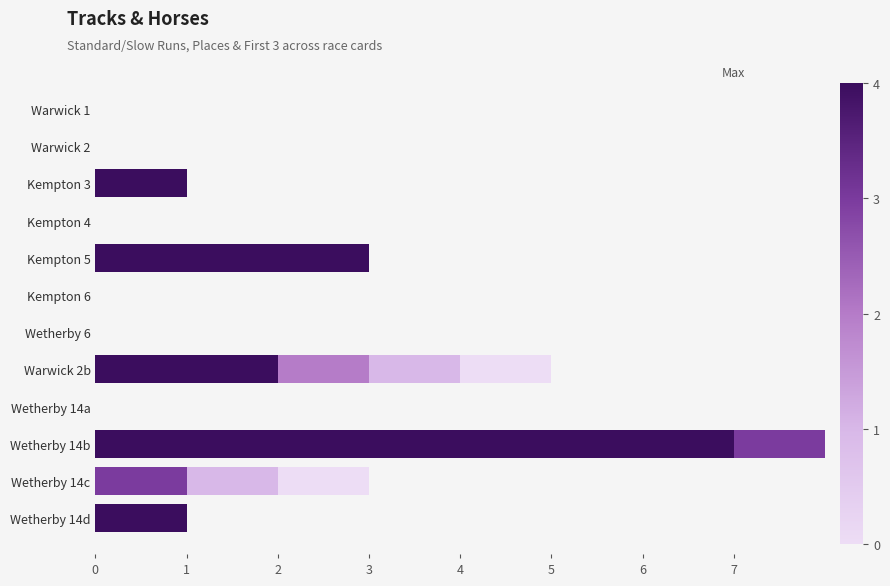

How many data points does each series have?

12